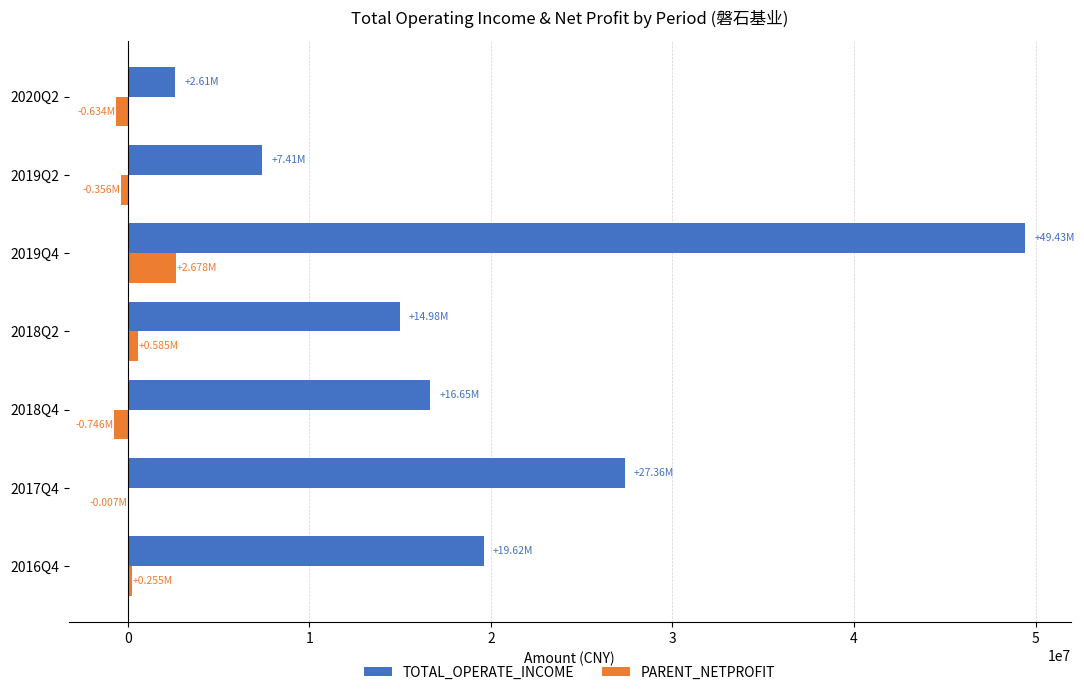

Is the value of TOTAL_OPERATE_INCOME at 2019Q2 greater than the value of PARENT_NETPROFIT at 2016Q4?

Yes